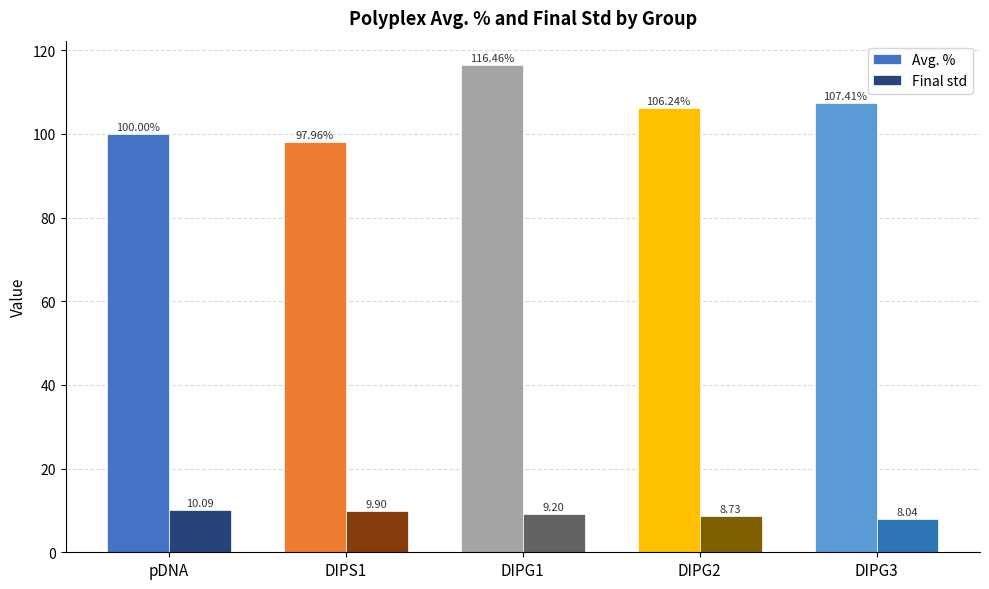

Reading left to right, transcribe all the data shown in this chart.

Avg. %: pDNA=100.0	DIPS1=98.0	DIPG1=116.5	DIPG2=106.2	DIPG3=107.4
Final std: pDNA=10.1	DIPS1=9.9	DIPG1=9.2	DIPG2=8.7	DIPG3=8.0